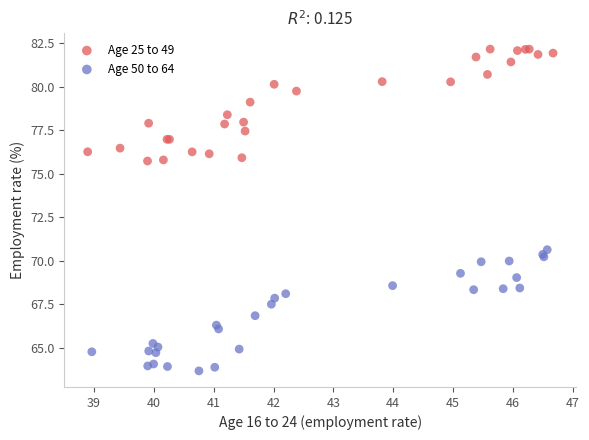

Which series contains the lowest Y value?

Age 50 to 64